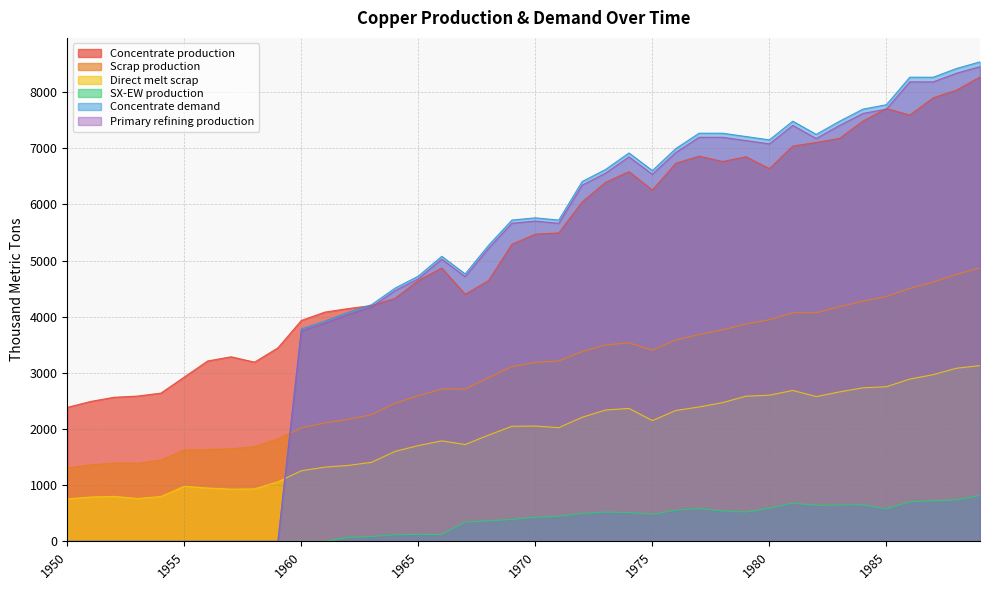

Which has a higher value, 1970 or 1972?

1972